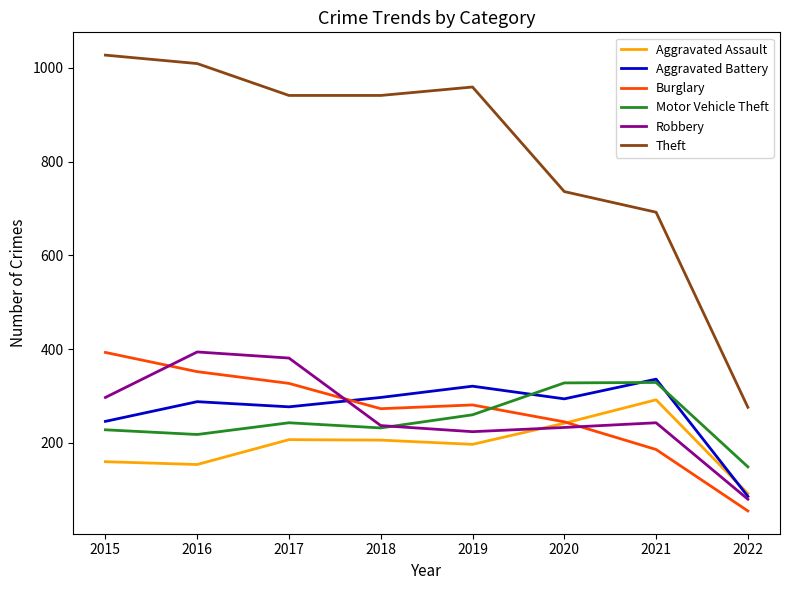

True or false: Aggravated Assault and Theft intersect in this chart.

False